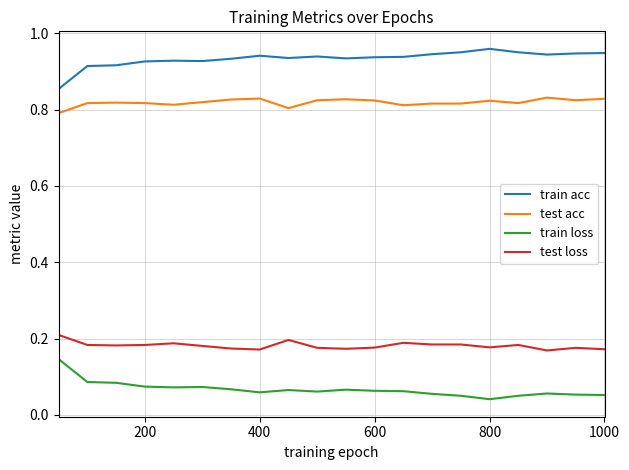

Rank the series by their maximum value, from highest to lowest.

train acc, test acc, test loss, train loss